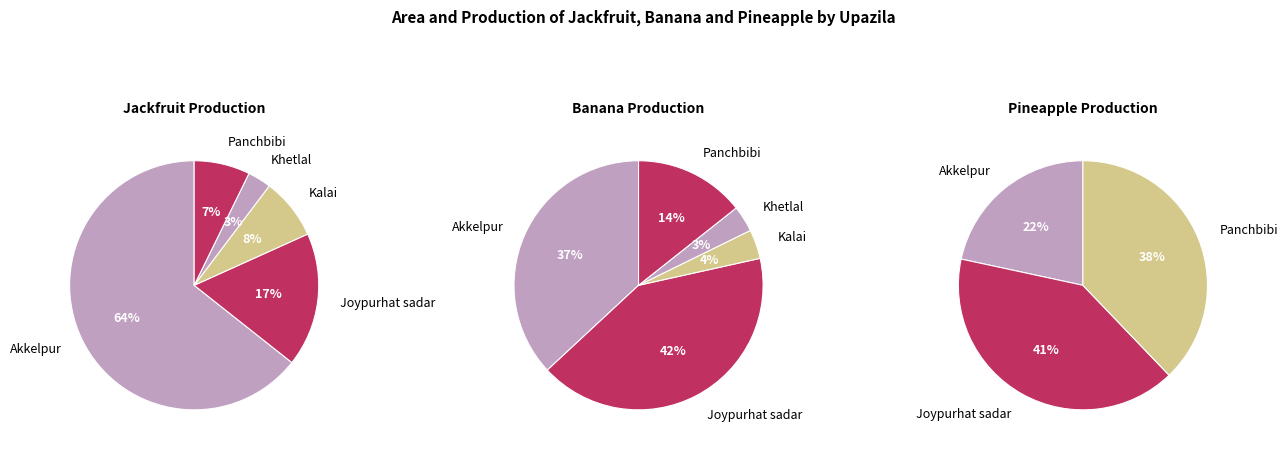

To the nearest percent, what is the difference between the Kalai and Akkelpur slice percentages?

56%